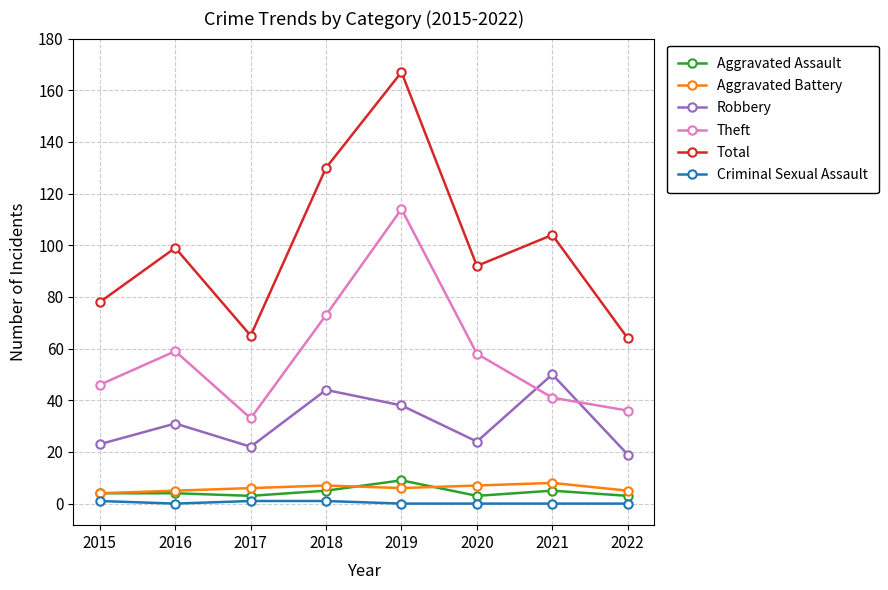

The value of Robbery at 2016 is 41. True or false?

False